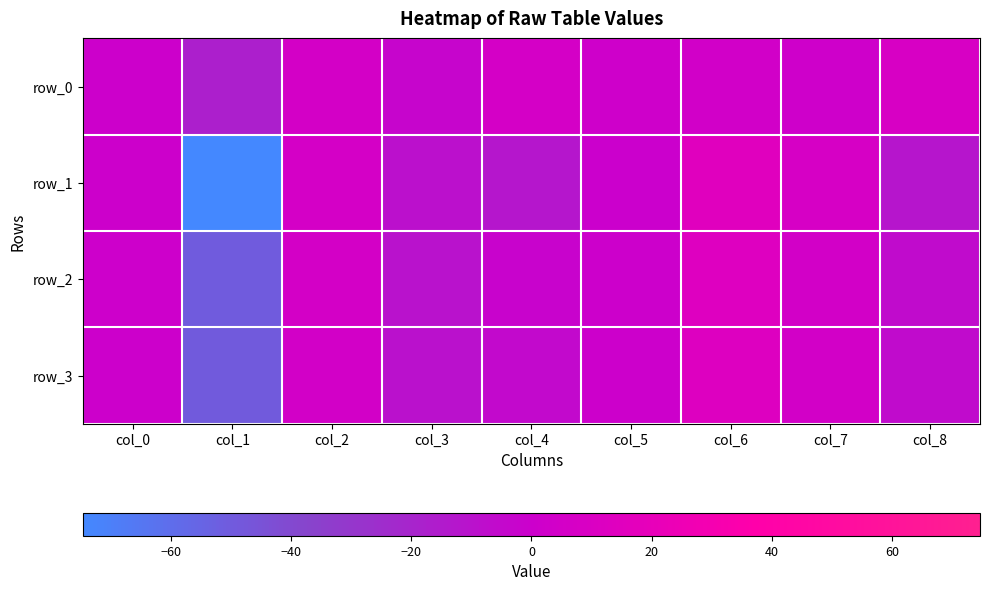

Which has a higher value, col_7 or col_1?

col_7